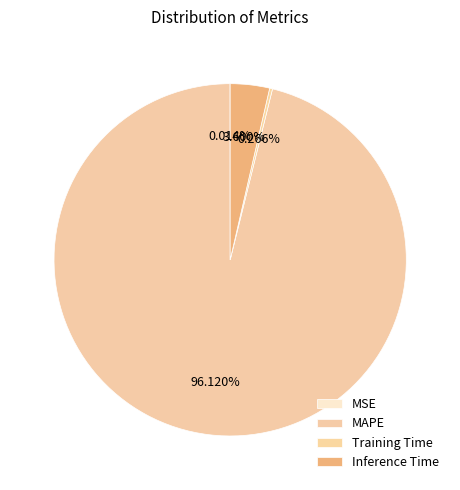

Which category has the smallest portion of the pie?

MSE